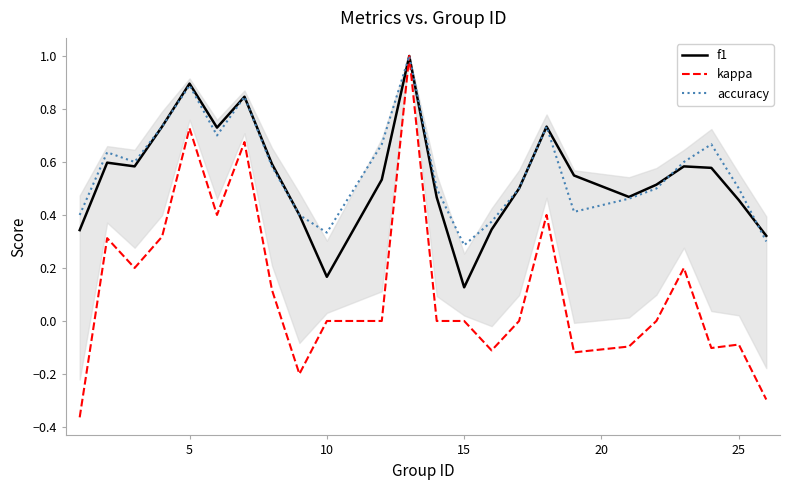

Which series has the widest spread of values?

kappa